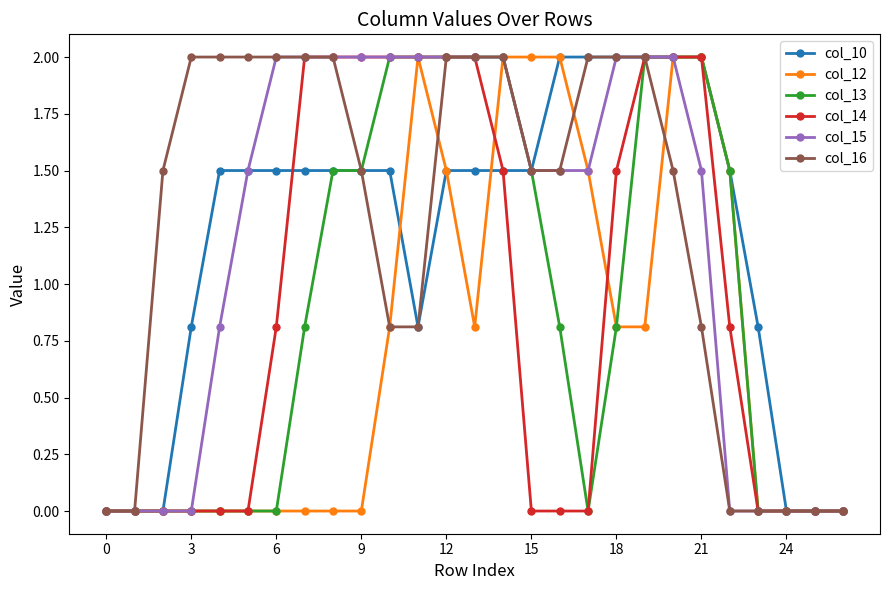

What is the highest value of the col_15 series?

2.0